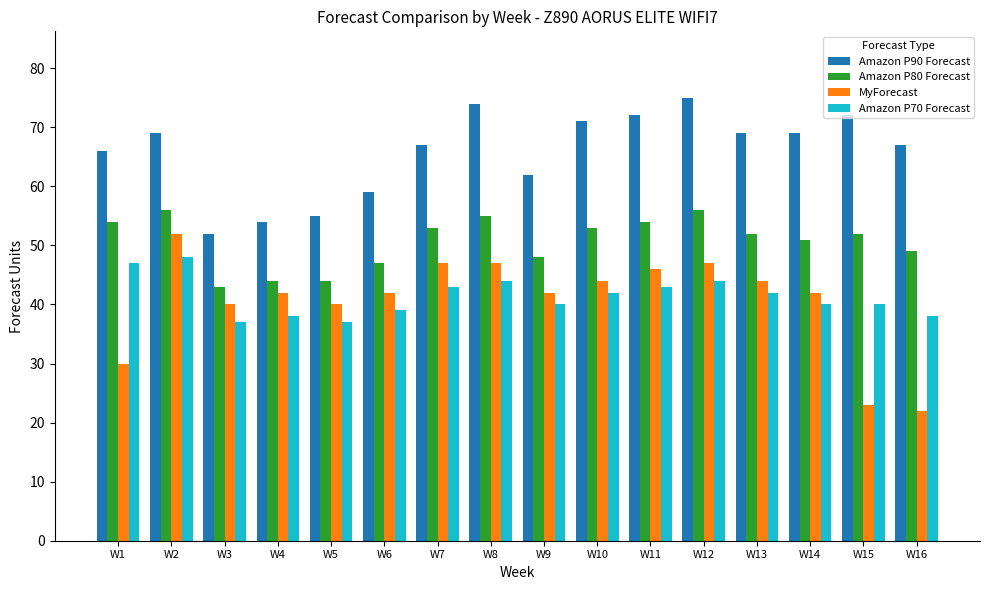

The value of Amazon P70 Forecast at W8 is 44. True or false?

True